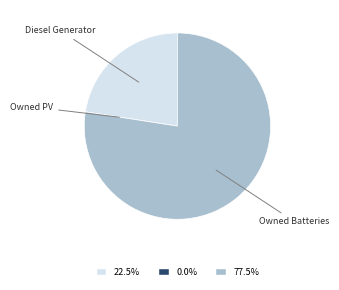

Is there a majority slice in this chart?

Yes